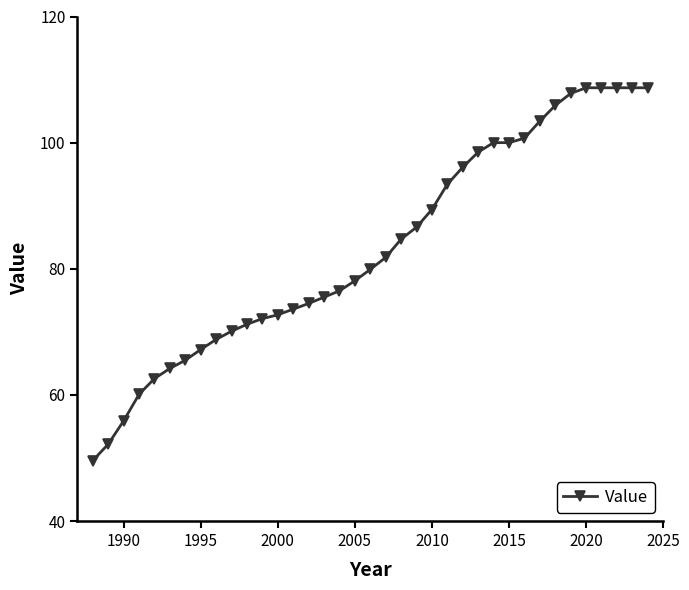

What is the difference between the maximum and minimum values?

59.1